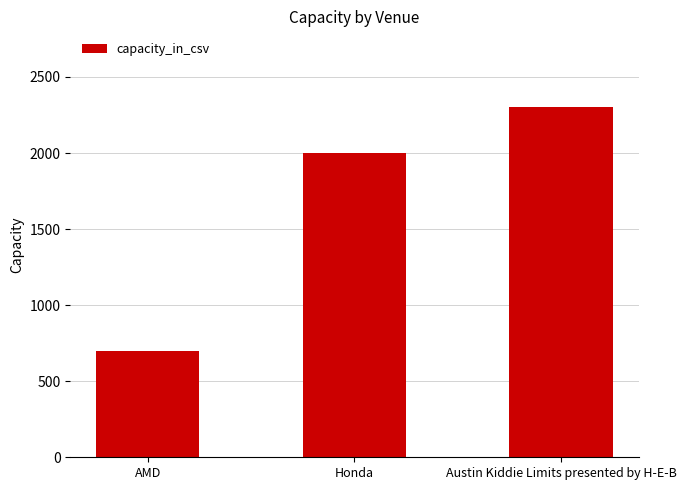

What is the change in value from Honda to Austin Kiddie Limits presented by H-E-B?

+300